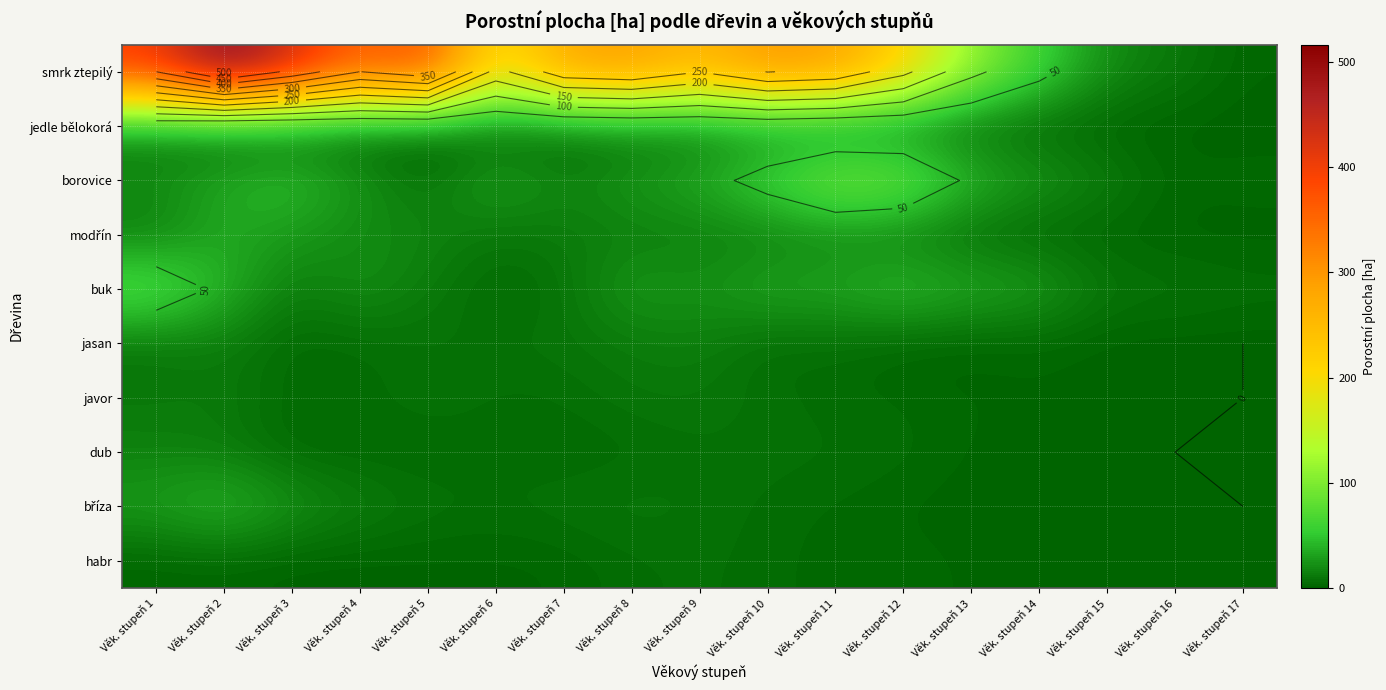

Which category has the lowest value across all series?

Věk. stupeň 17